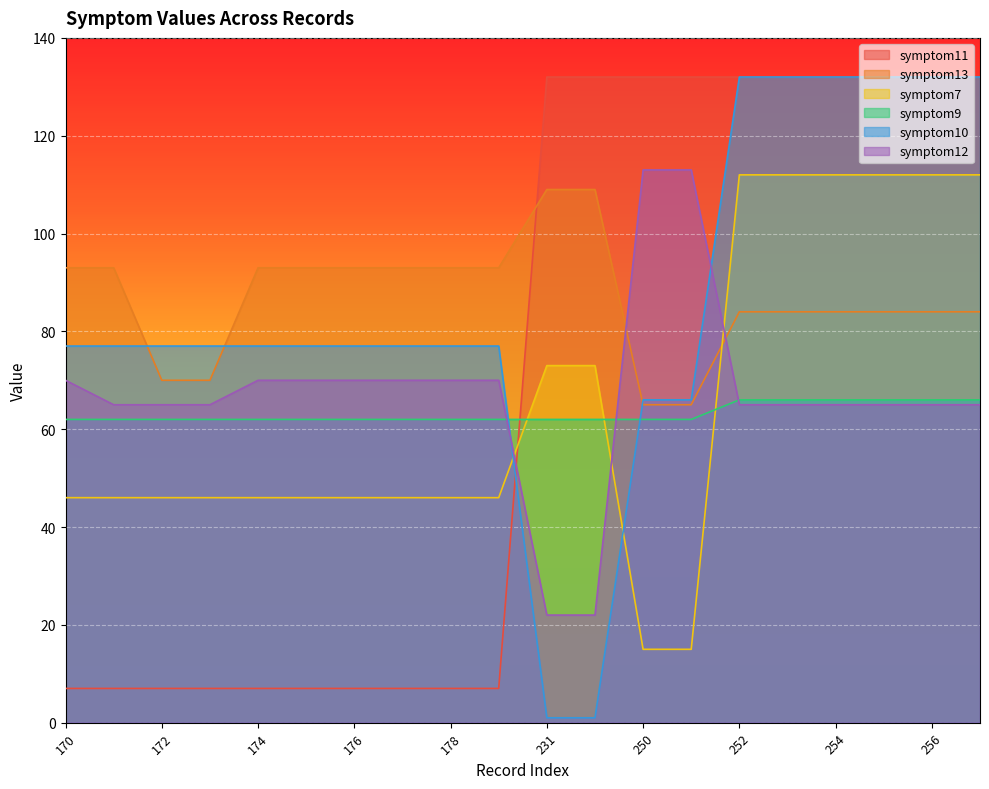

Which series has the largest range (max minus min)?

symptom10